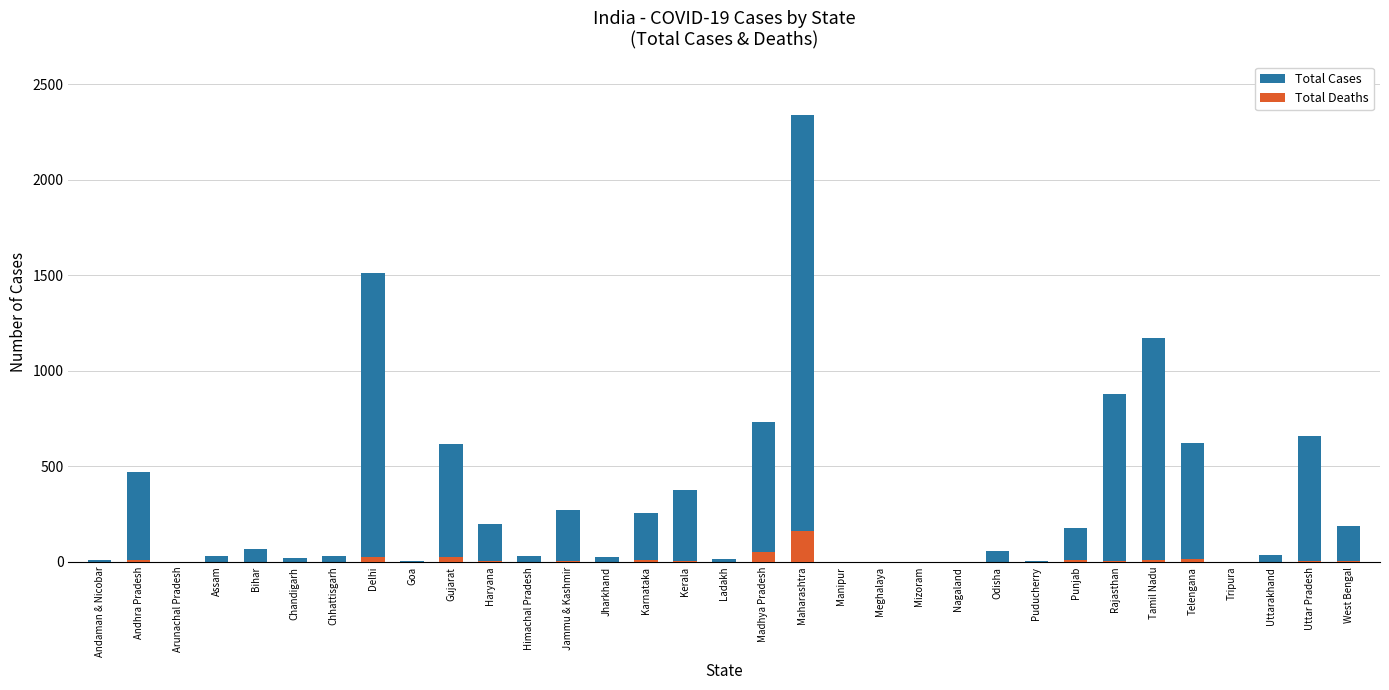

Rank the series by their maximum value, from highest to lowest.

Total Cases, Total Deaths